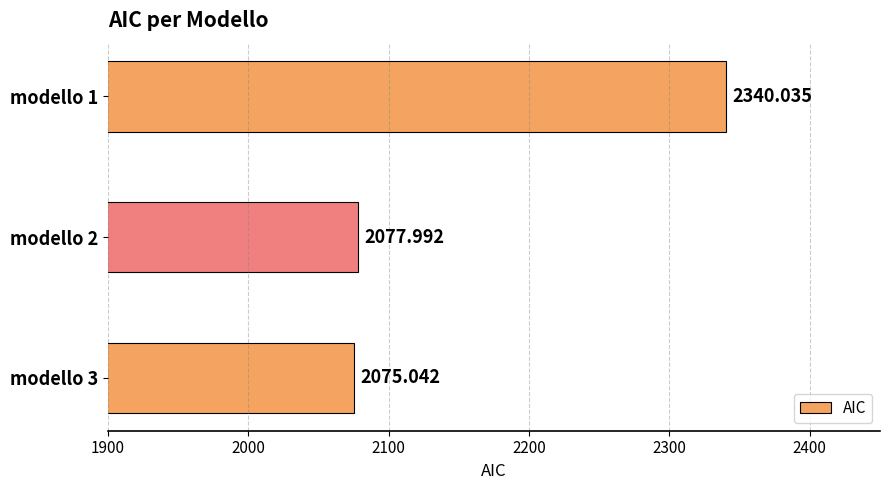

What is the ratio of the value at modello 3 to the value at modello 2?

1.0